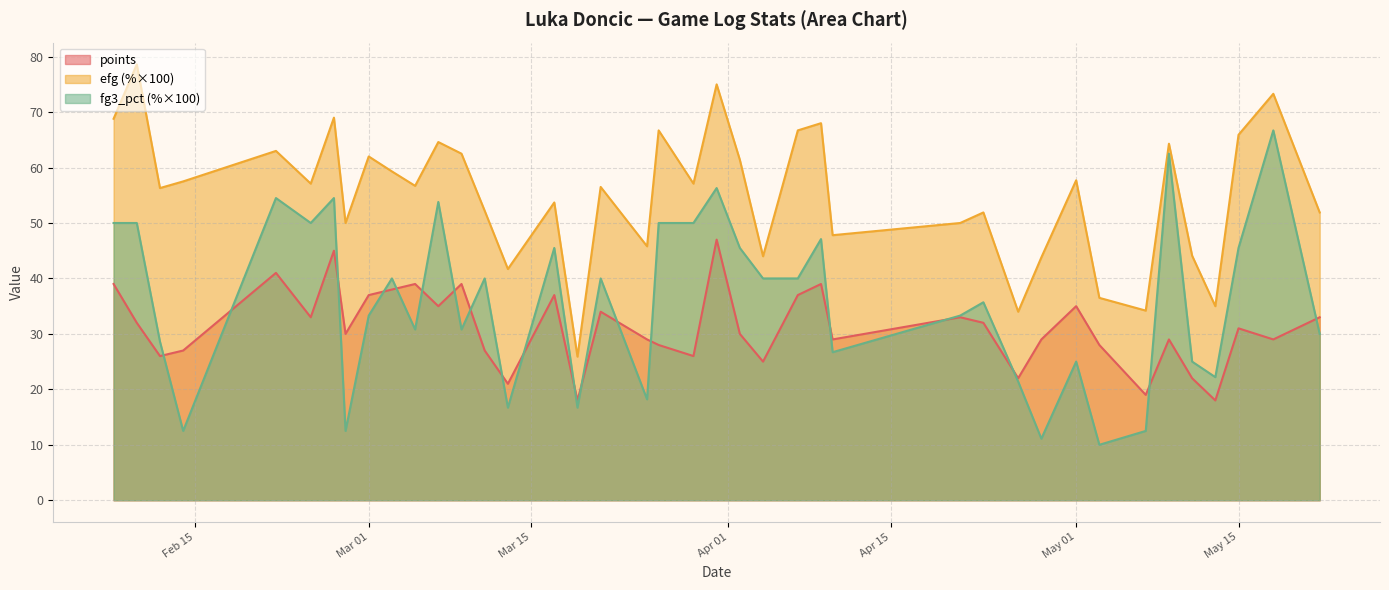

The fg3_pct series shows 0.1 at 3. True or false?

False